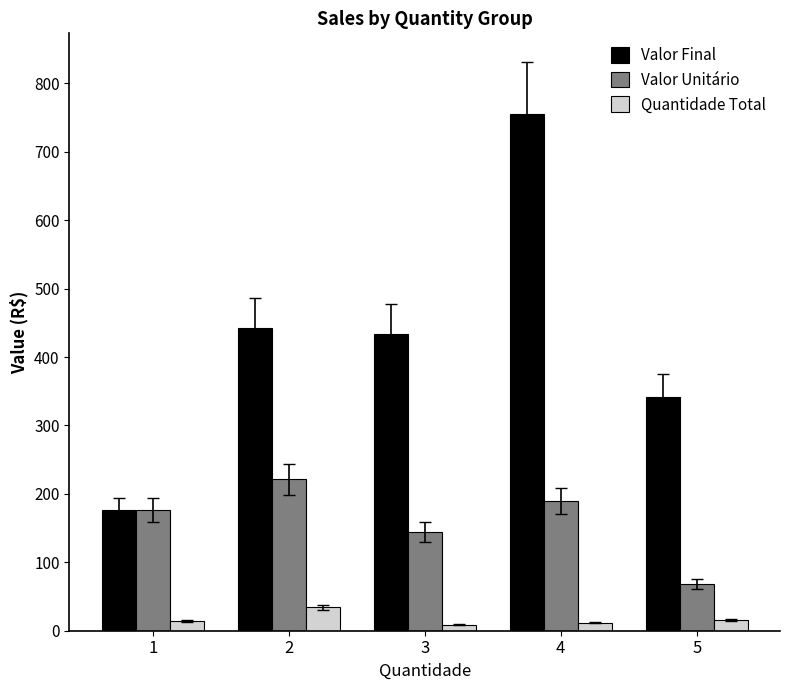

Which label corresponds to the largest value in the chart?

4